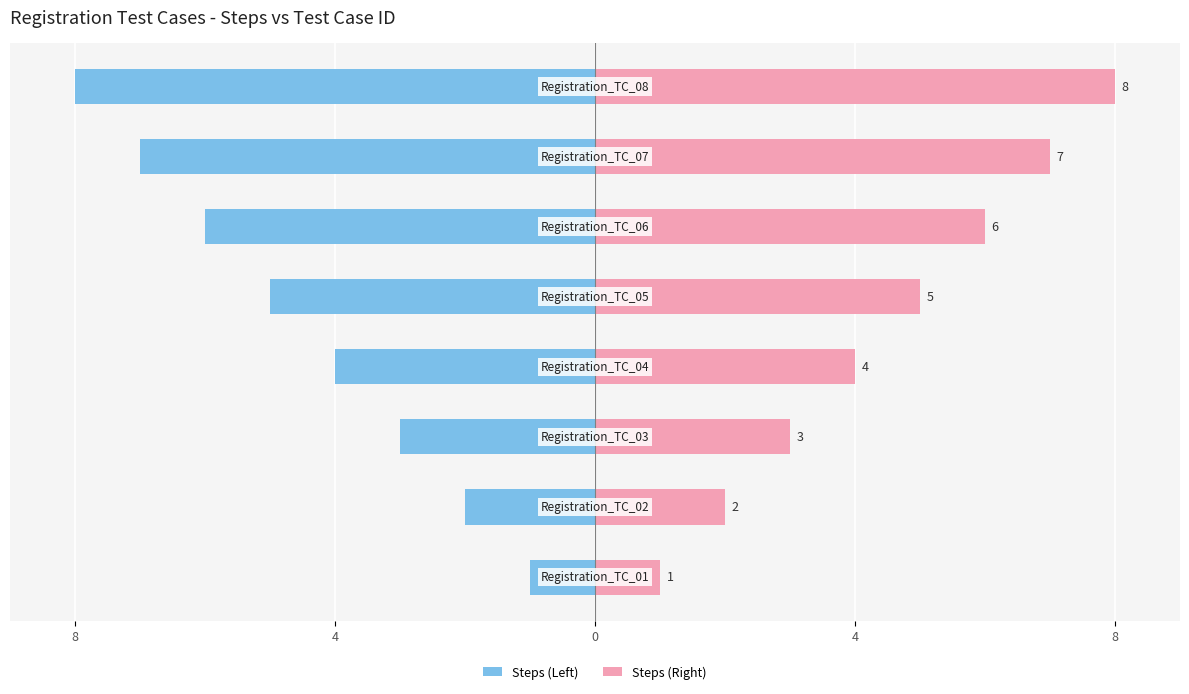

At how many categories does at least one series exceed -6?

8